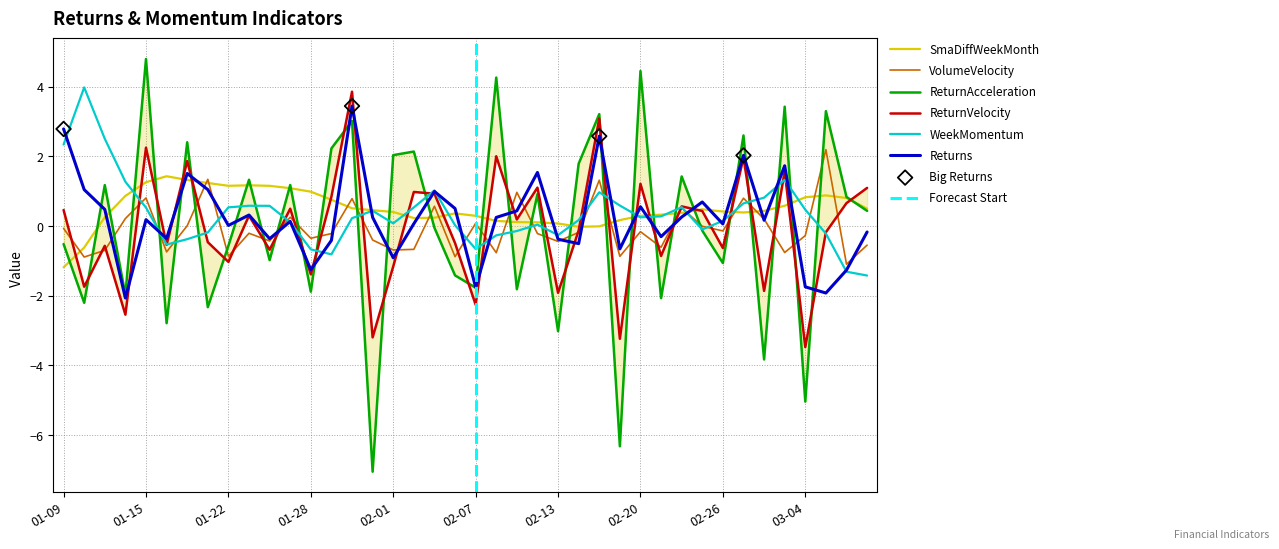

Which series reaches the maximum Y coordinate?

ReturnAcceleration